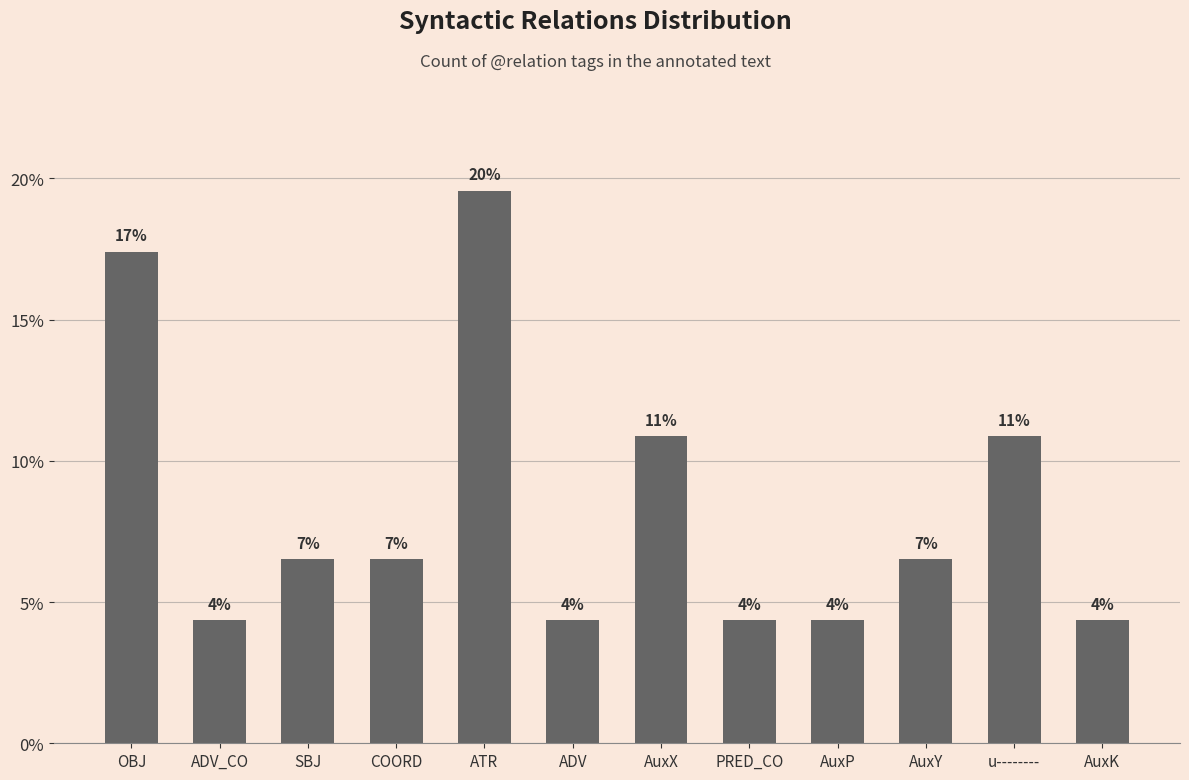

True or false: the data shows 22.6 at OBJ.

False